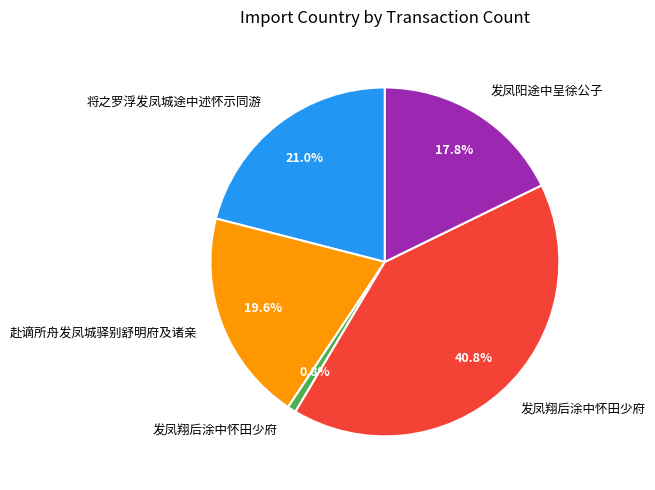

Is there any slice that represents more than half of the pie?

No